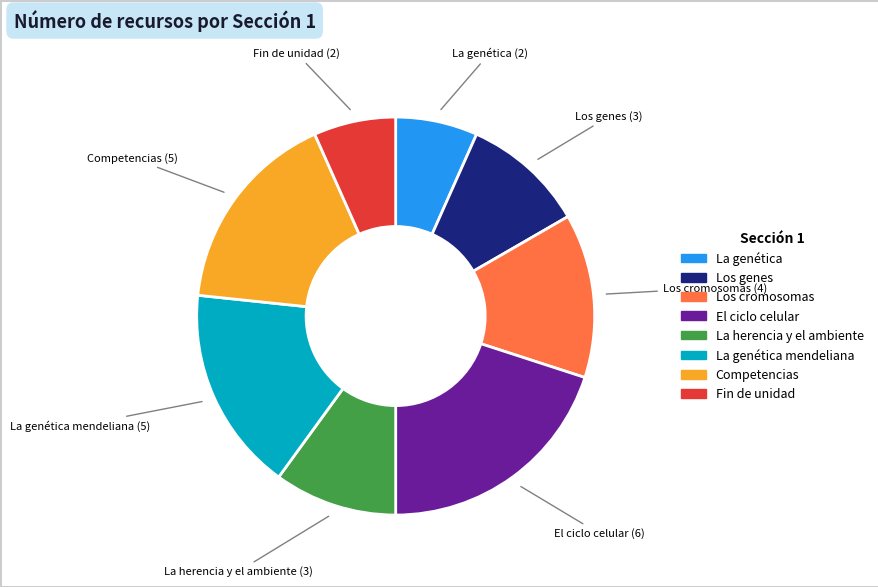

Is there any slice that represents more than half of the pie?

No